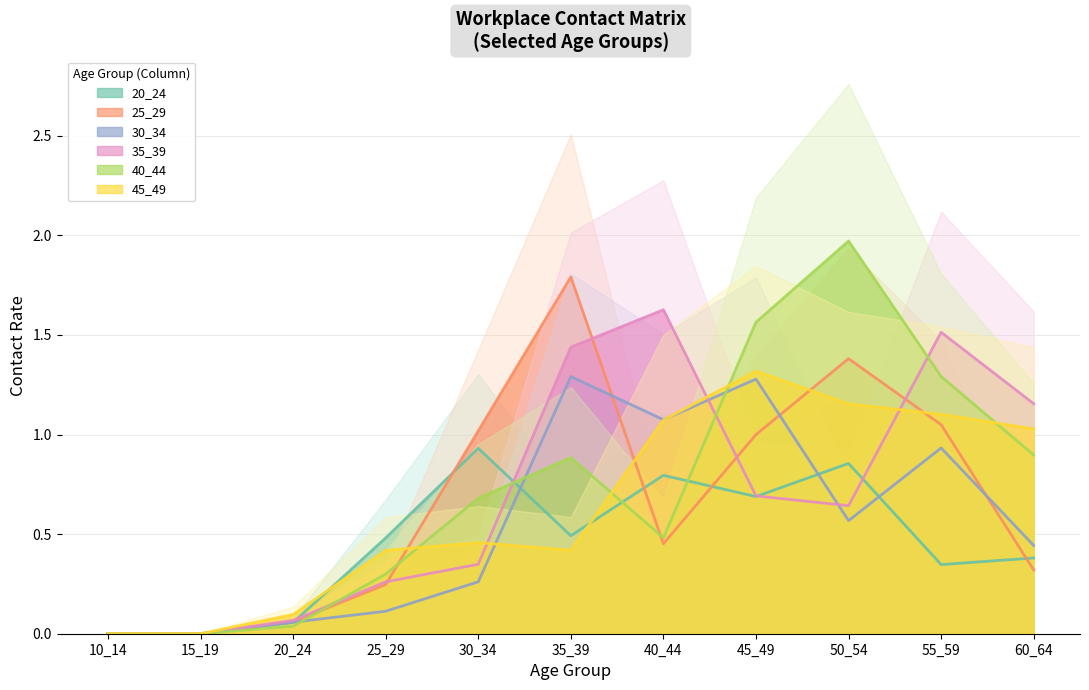

Rank the categories by 20_24 value from lowest to highest.

10_14, 15_19, 20_24, 55_59, 60_64, 25_29, 35_39, 45_49, 40_44, 50_54, 30_34